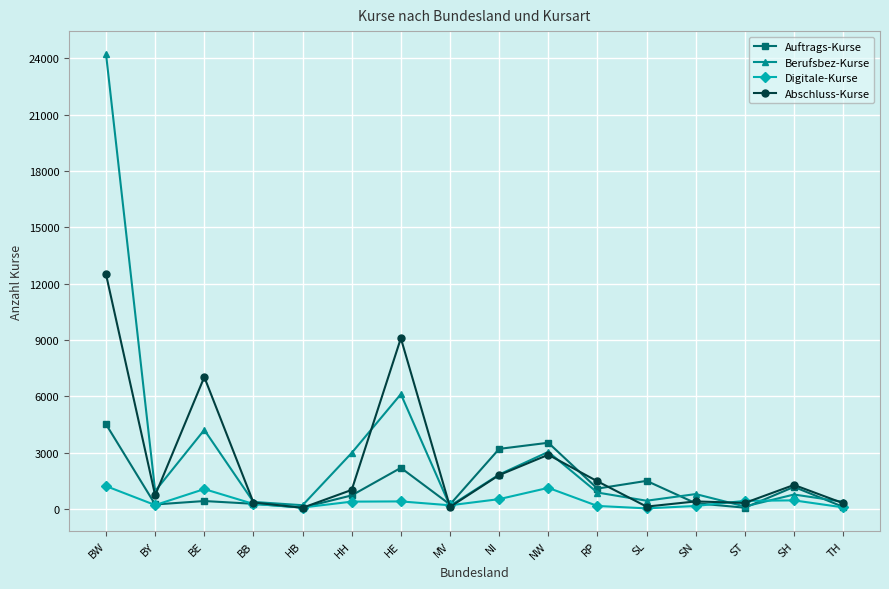

What is the average value of the Berufsbez-Kurse series?

2972